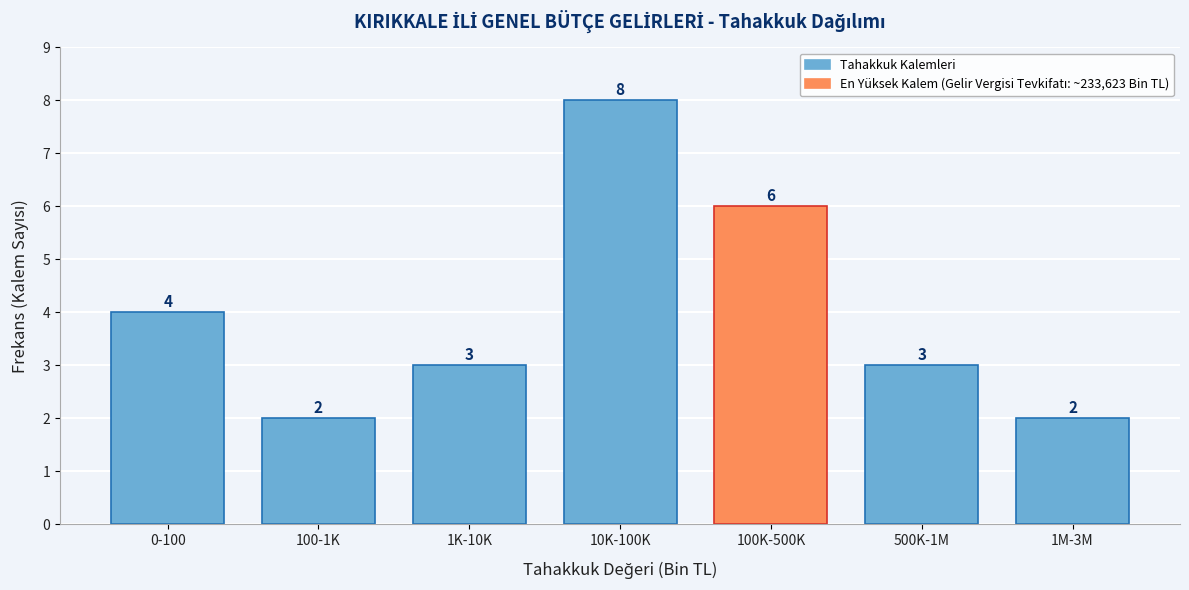

Reading left to right, what are all the values shown in this chart?

4	2	3	8	6	3	2